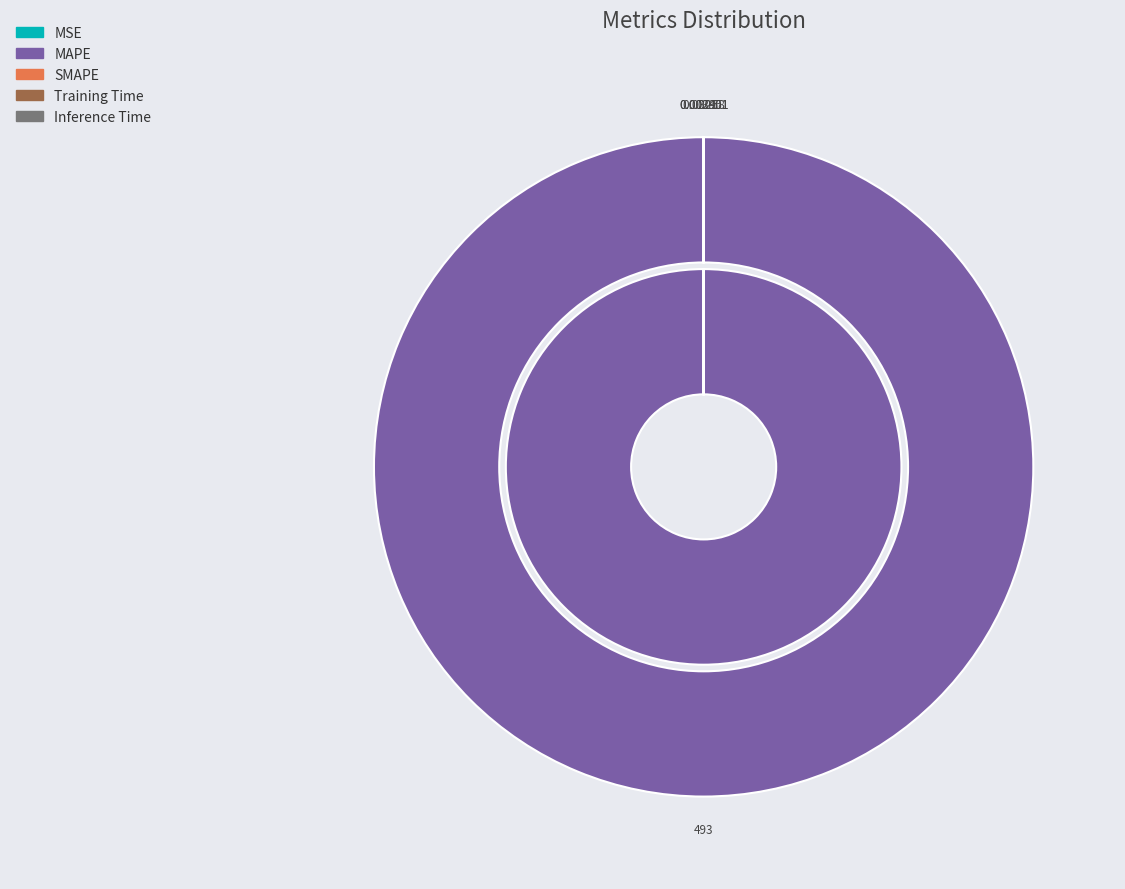

What is the majority slice?

MAPE